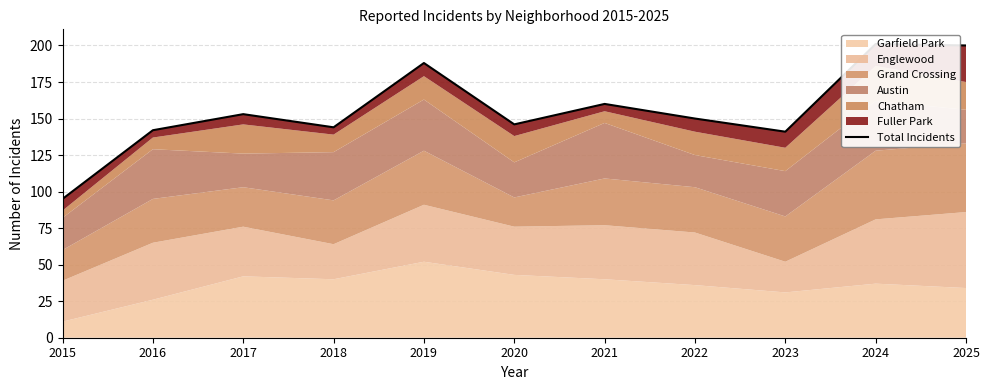

Between 2015 and 2016, which is larger?

2016